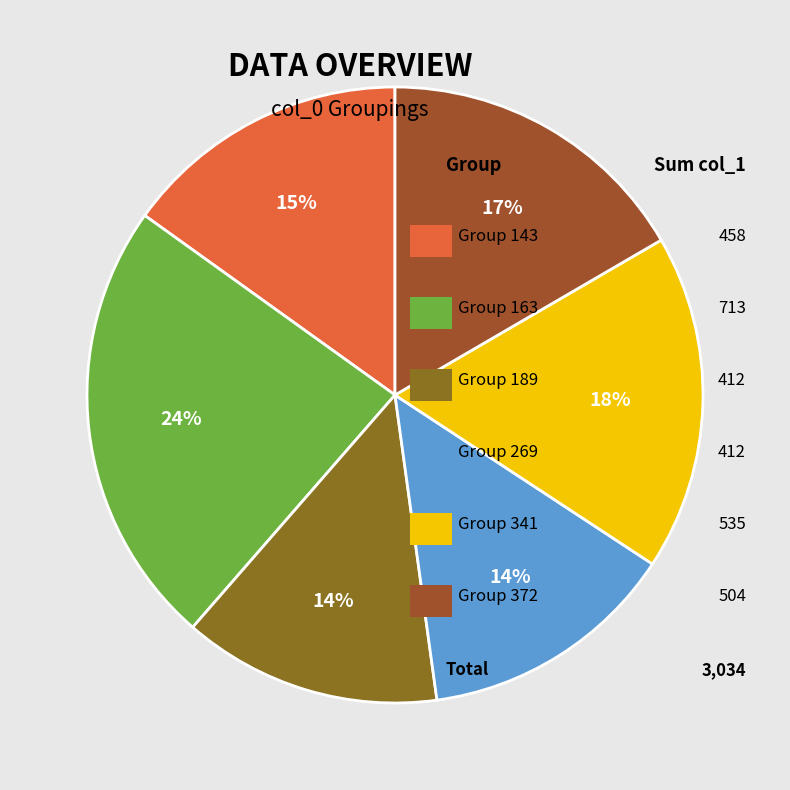

Is there a majority slice in this chart?

No